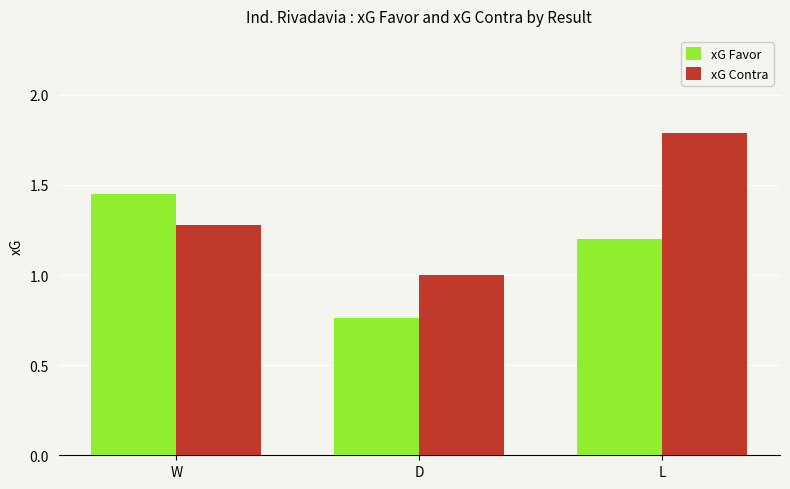

Does the chart contain any negative values?

No